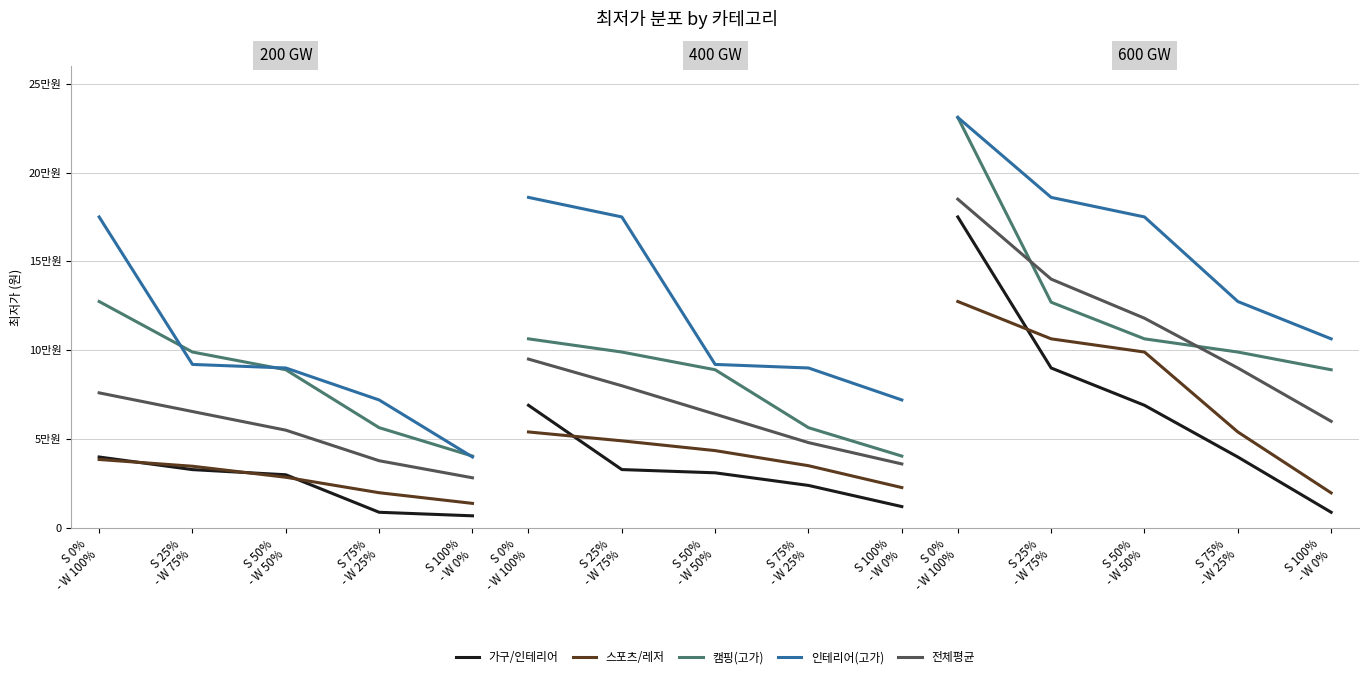

Is it true that 전체평균 equals 128839 at S 75%
- W 25%?

False